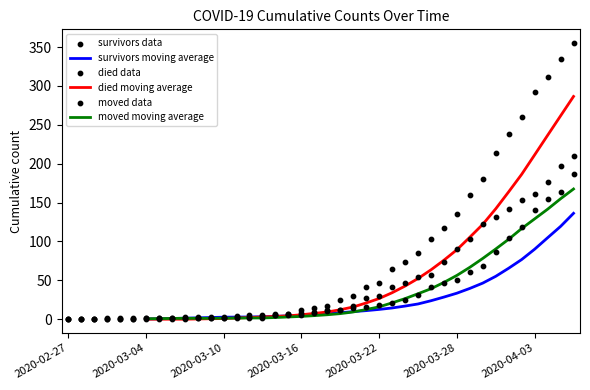

What are all the series names shown in the legend?

survivors, died, moved